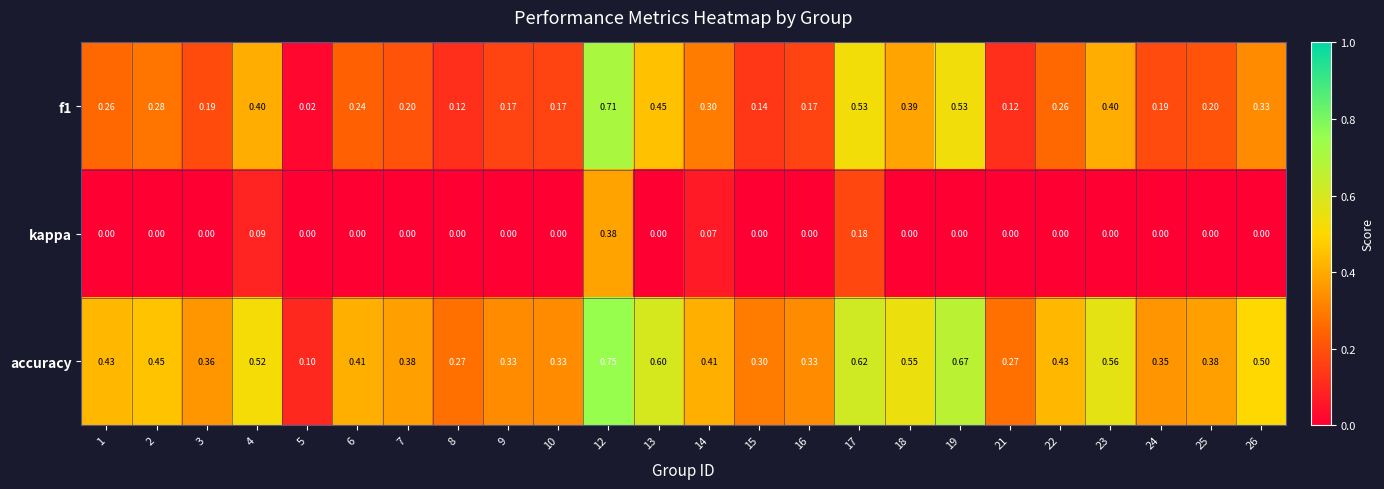

At which category is the sum across all series the highest?

12